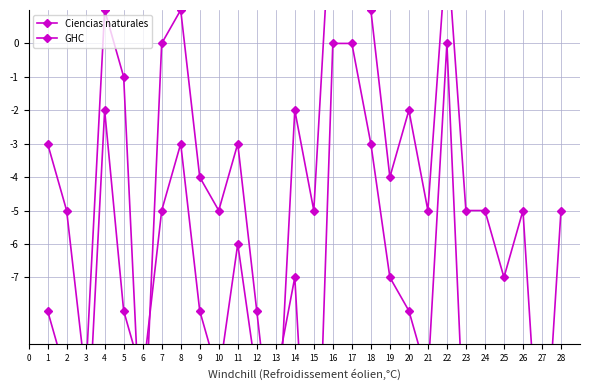

How many lines are shown in the chart?

2